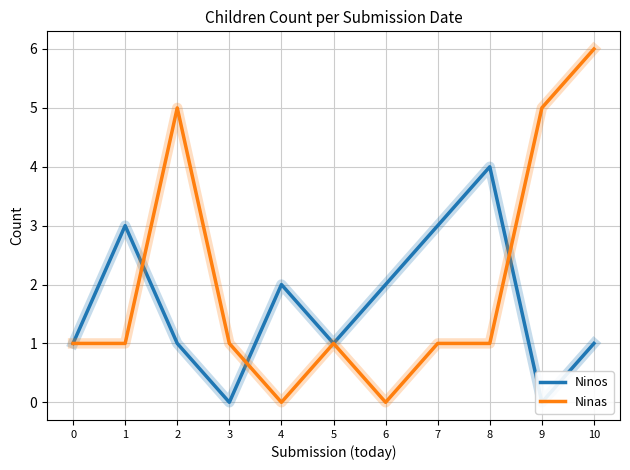

What are all the series names shown in the legend?

Ninos, Ninas